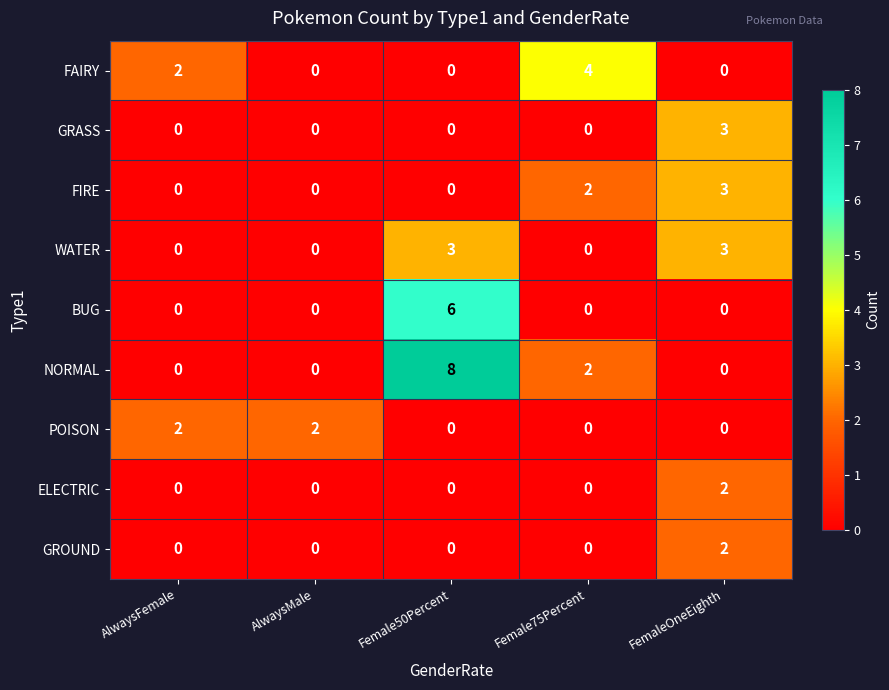

What is the difference between the maximum and minimum values in the FIRE series?

3